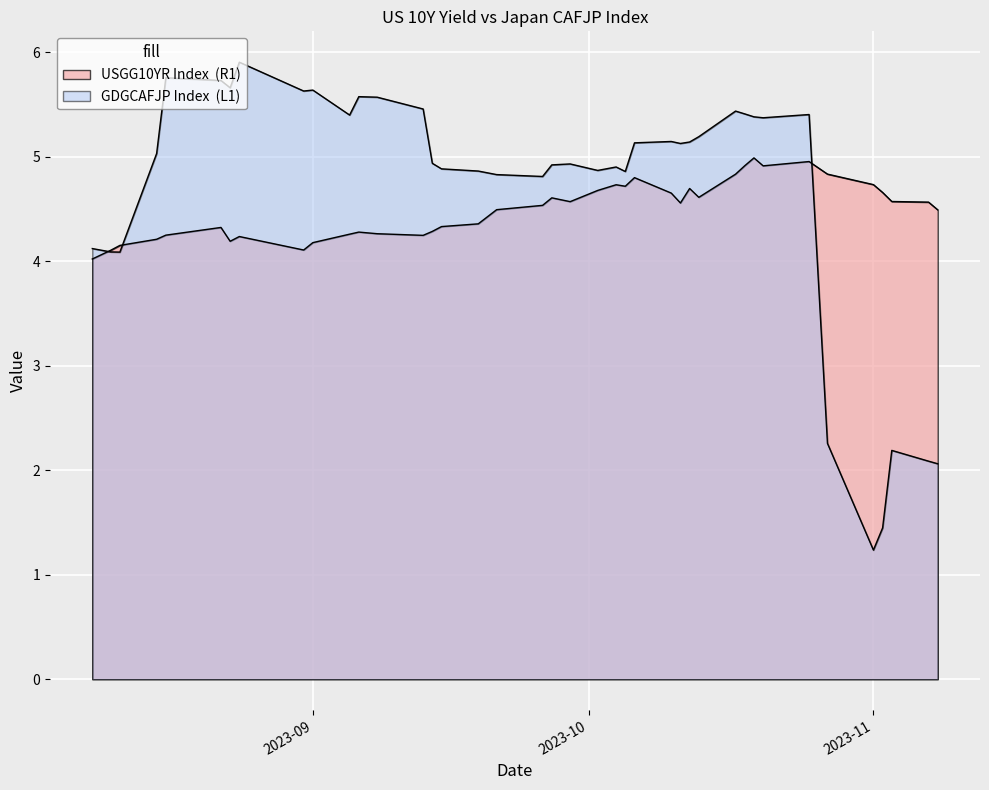

List the series in order of their peak value, lowest first.

USGG10YR Index  (R1), GDGCAFJP Index  (L1)